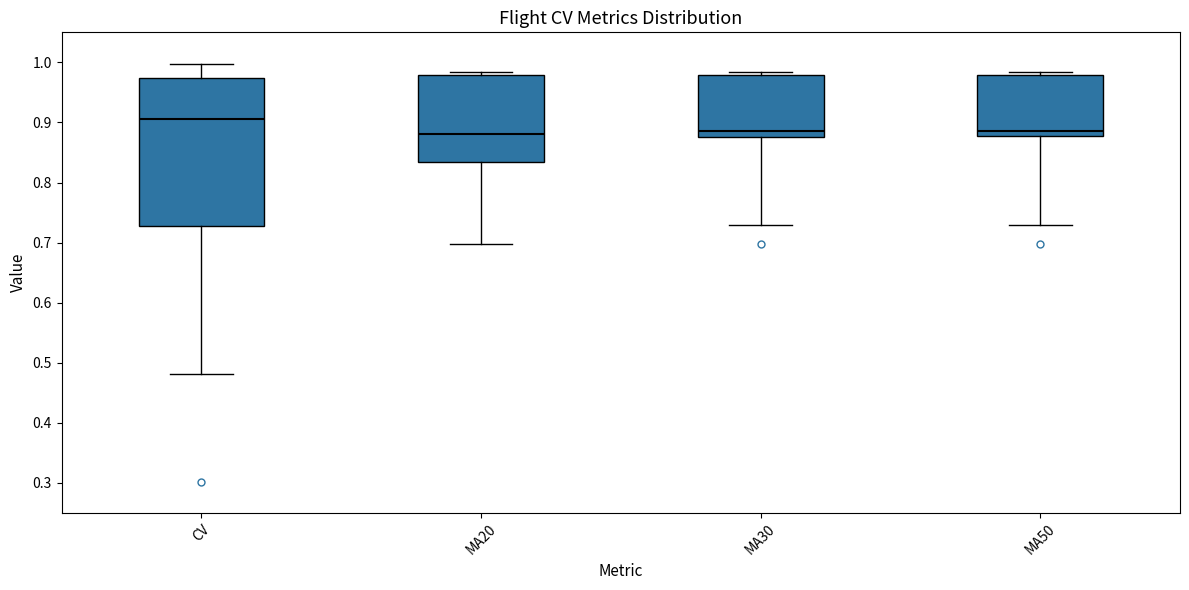

Which box has the highest median line?

CV